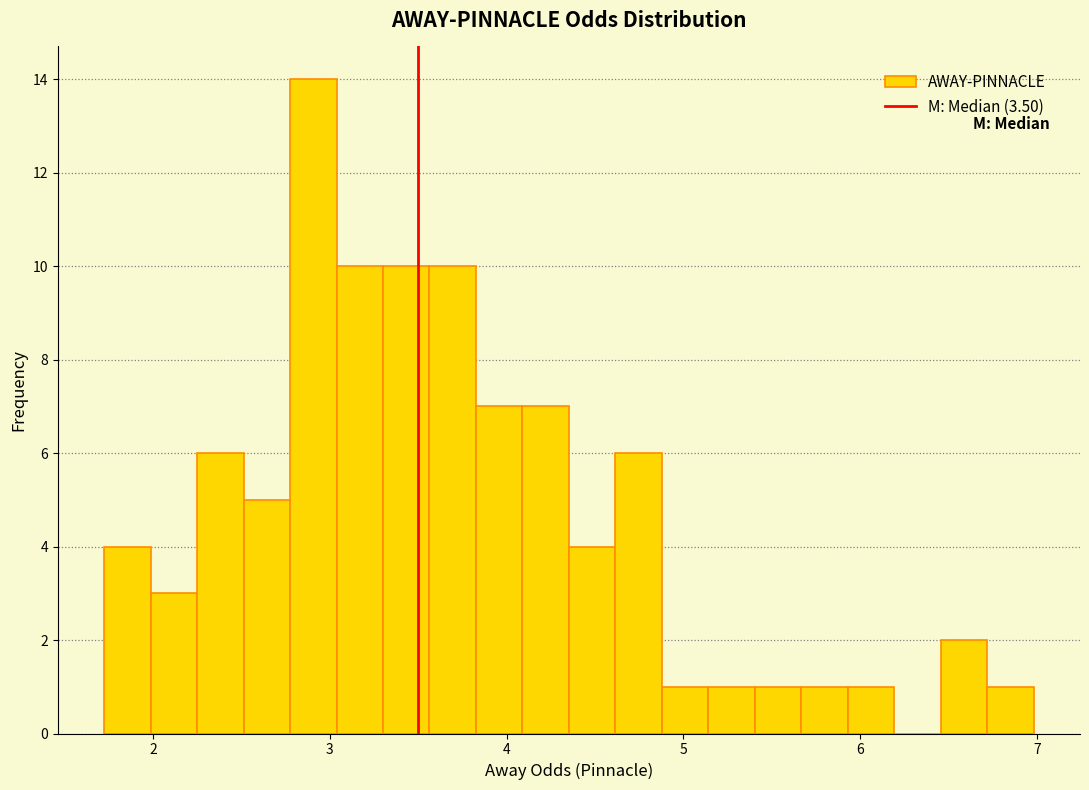

Around what value on the x-axis is the tallest bar? Give the approximate position of its centre, as read against the axis.

2.9